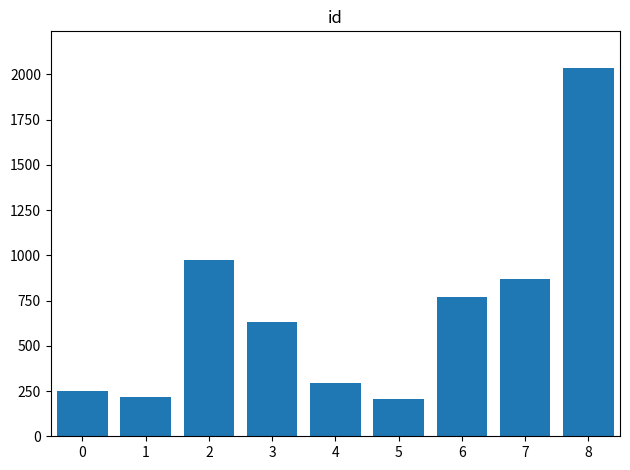

Read the value at 6.

767